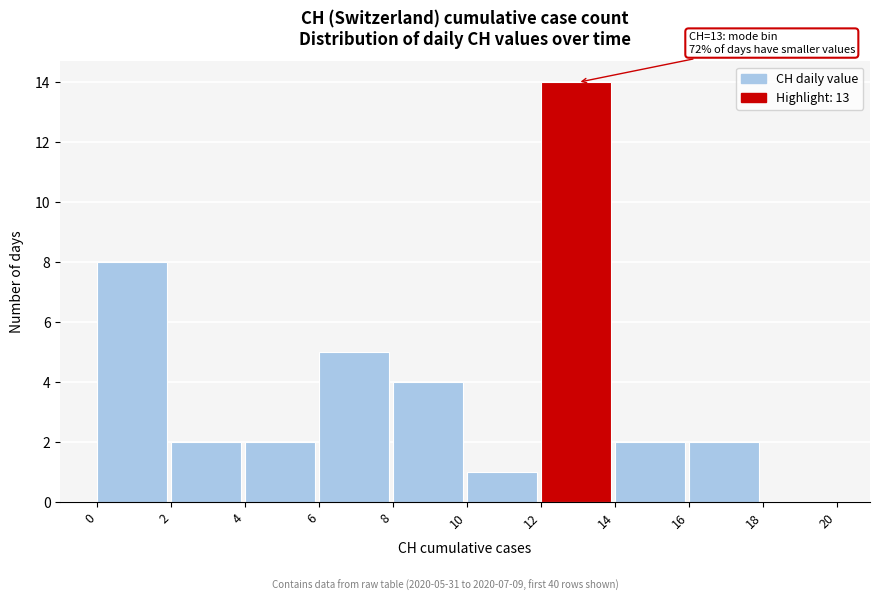

Over which range of the x-axis is the bar tallest?

12 to 14